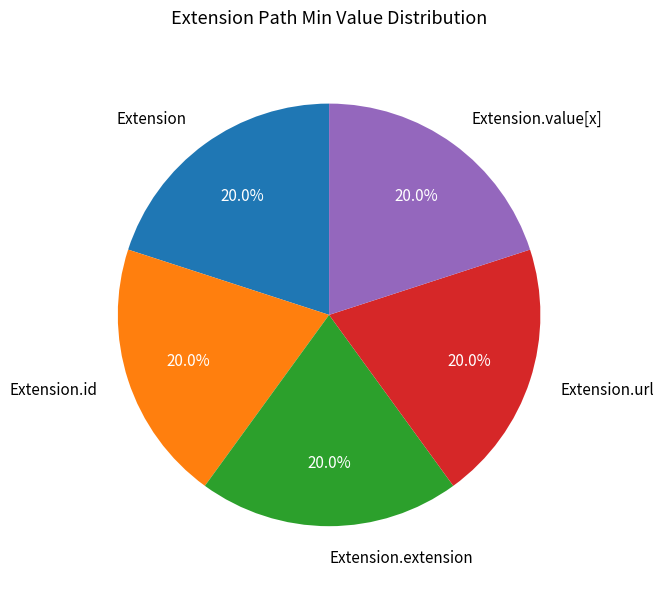

To the nearest percent, what is the combined percentage of Extension.extension and Extension.url?

40%